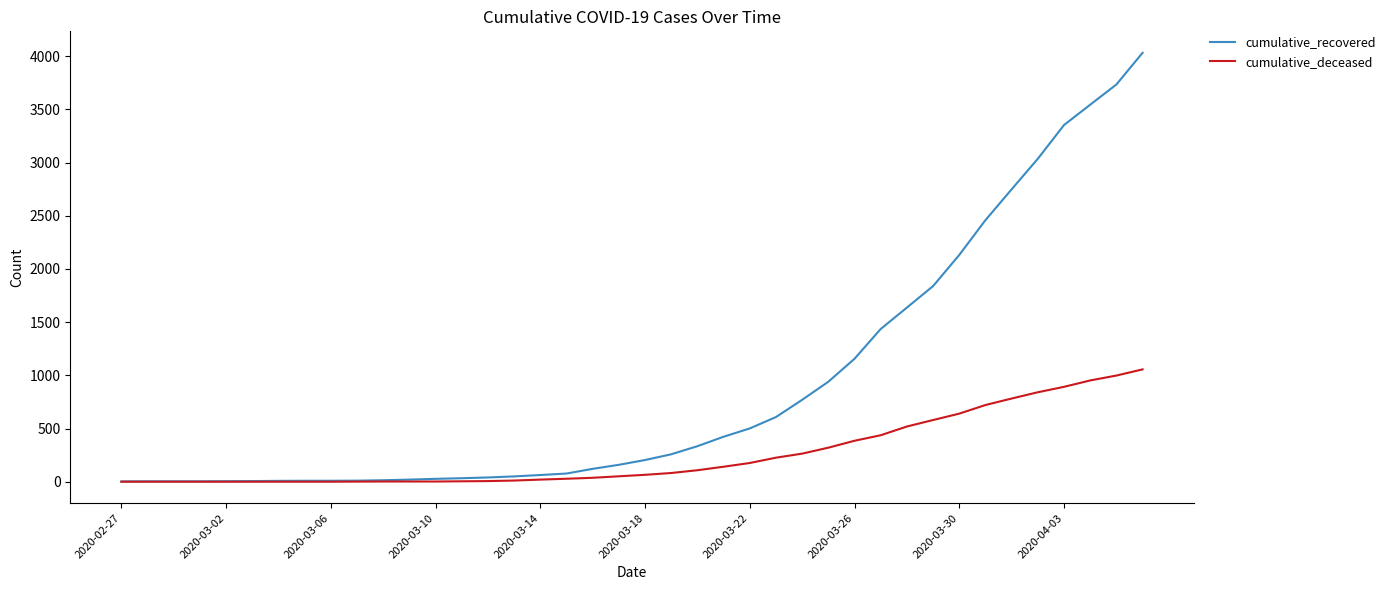

What is the difference between the maximum and second lowest values in the cumulative_recovered series?

4028